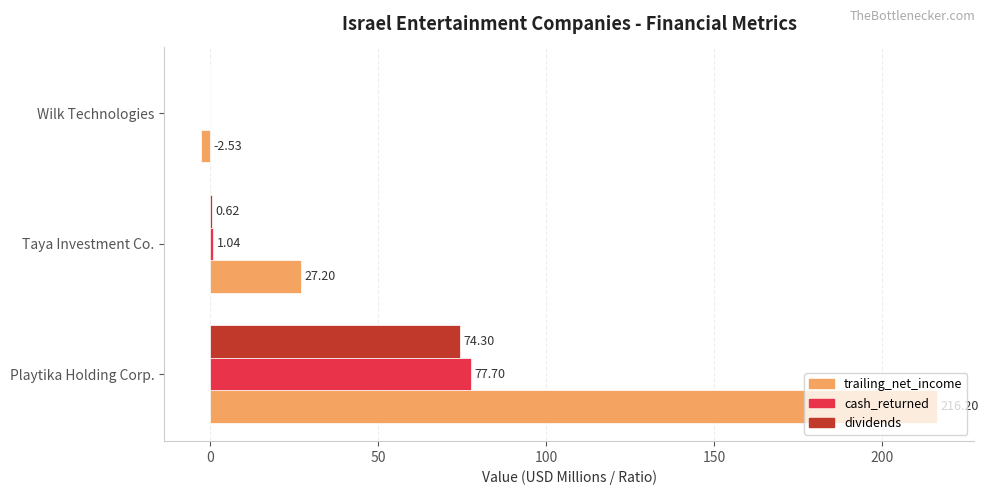

Which category has the highest value in the dividends series?

Playtika Holding Corp.